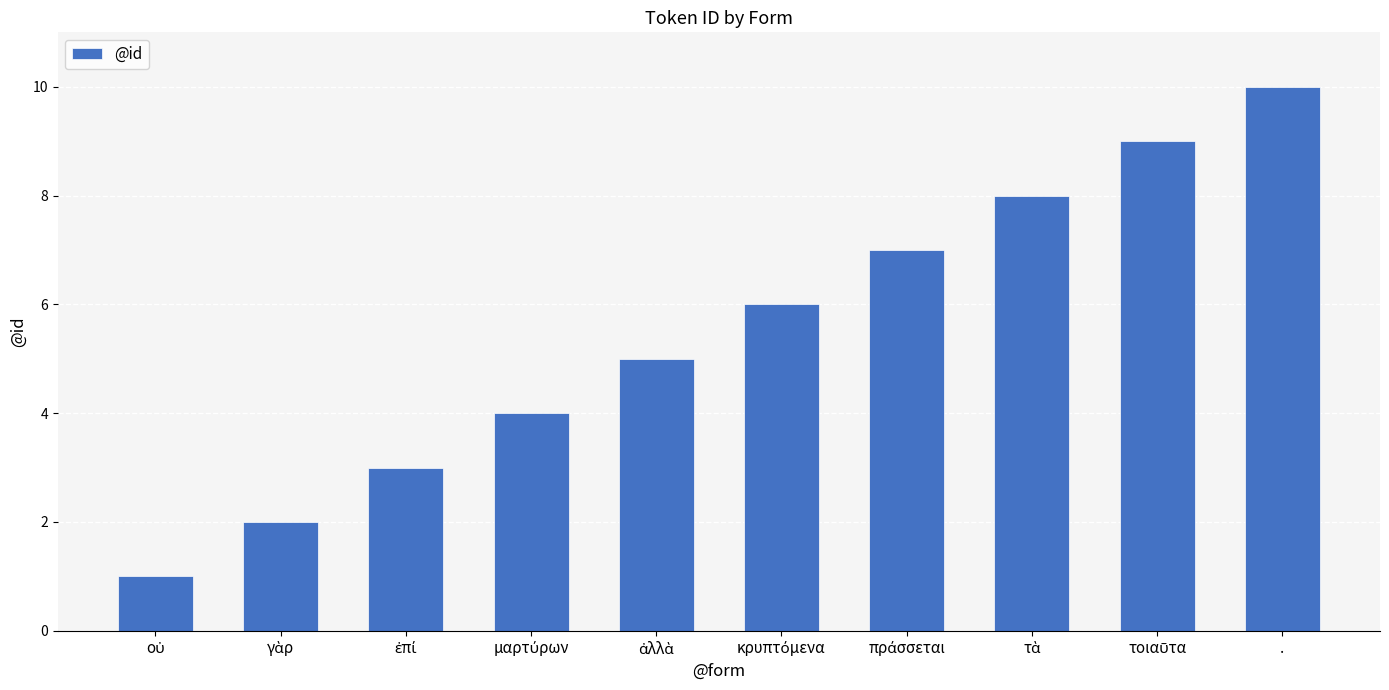

What is the greatest value displayed?

10